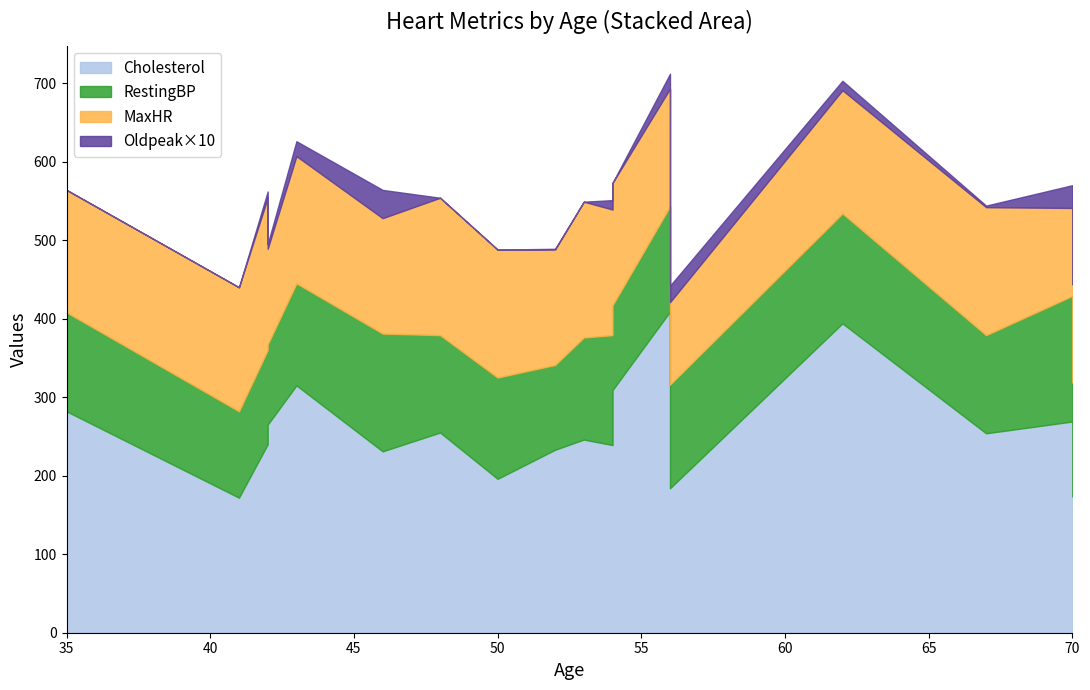

What is the difference between the MaxHR values at 48 and 46?

28